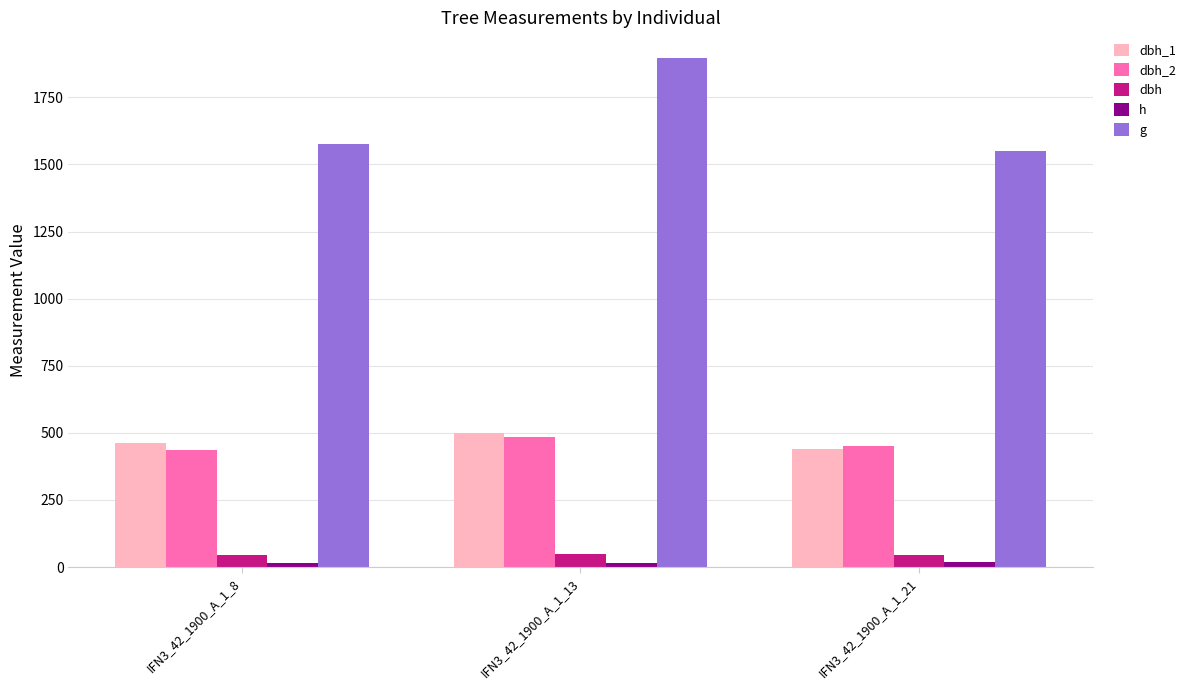

How many bars are there in each group?

5